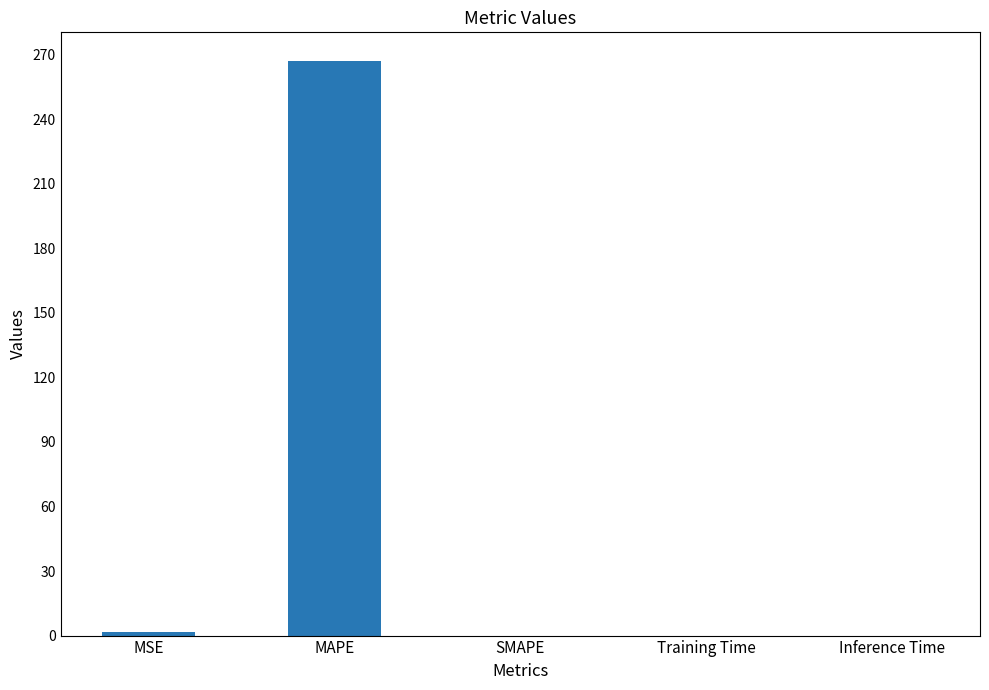

The value at MAPE is 56.6. True or false?

False